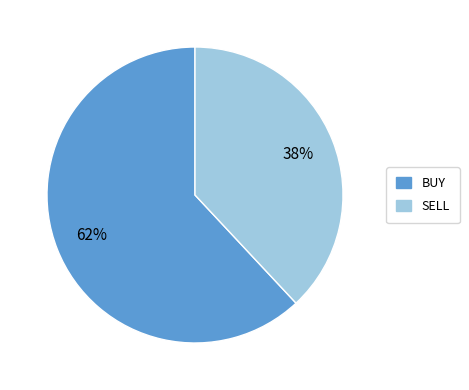

Does any single category account for the majority?

Yes